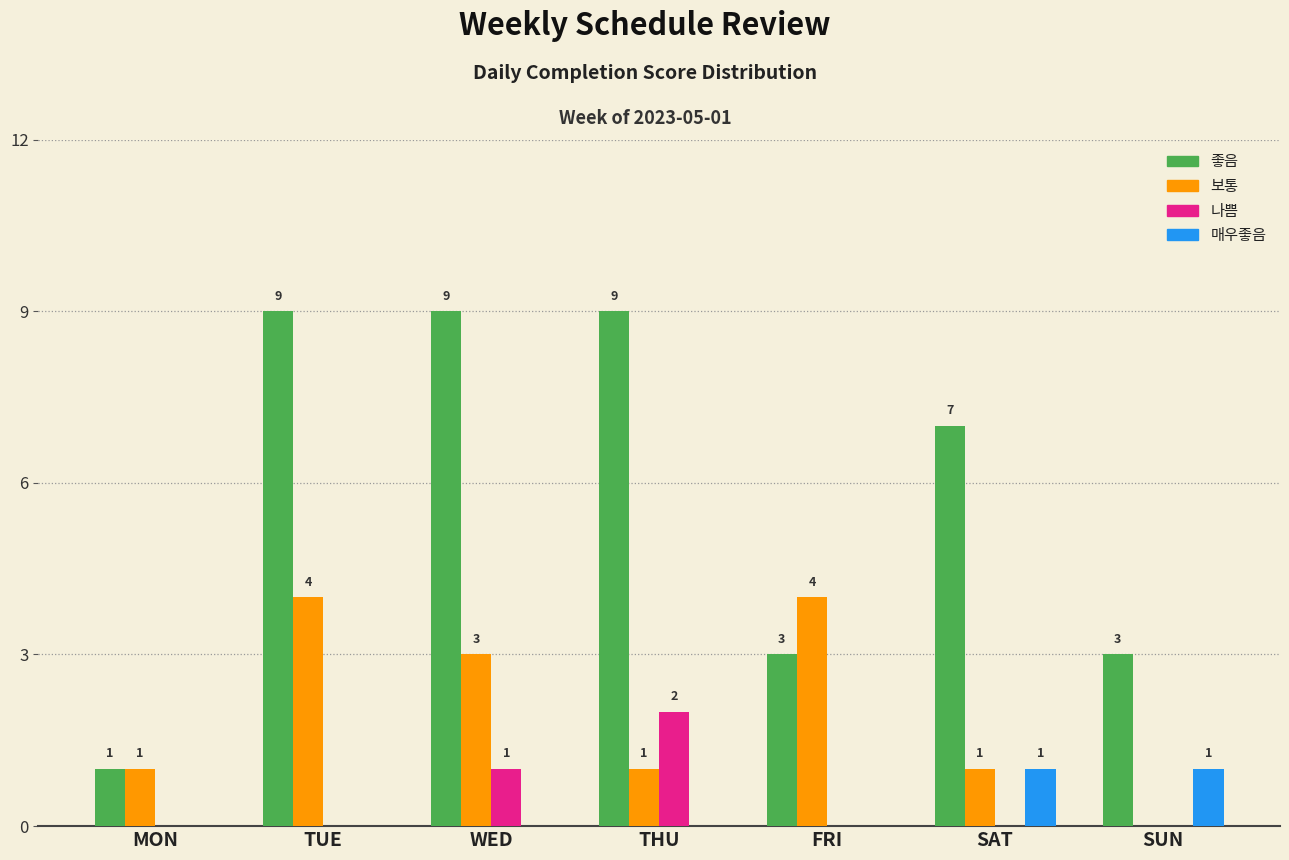

Which series changed the most between THU and SUN?

좋음